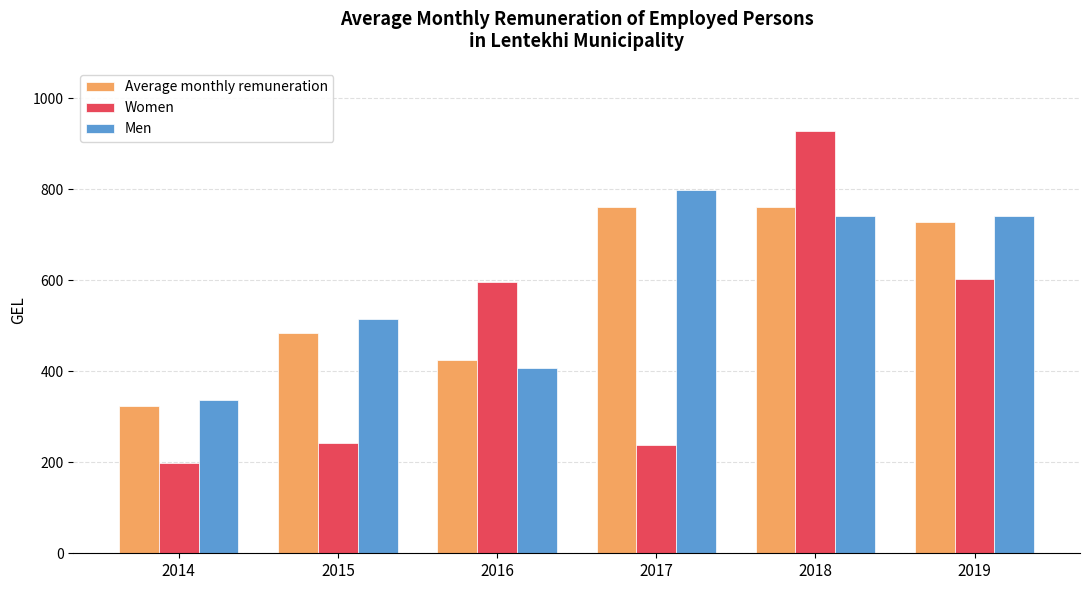

How many distinct data groups are displayed?

3